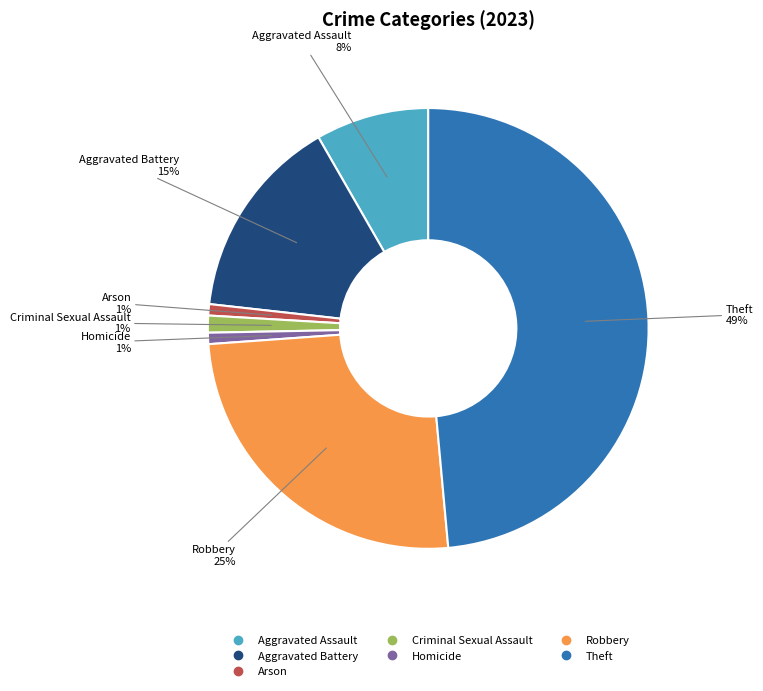

Is there any slice that represents more than half of the pie?

No